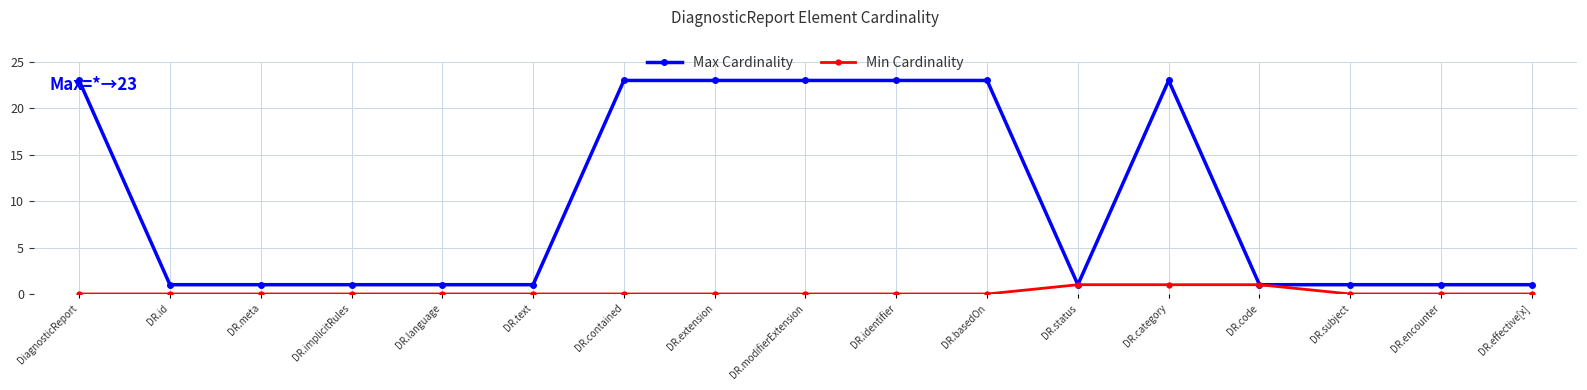

Is the value of Max Cardinality at DR.basedOn greater than the value of Min Cardinality at DR.status?

Yes